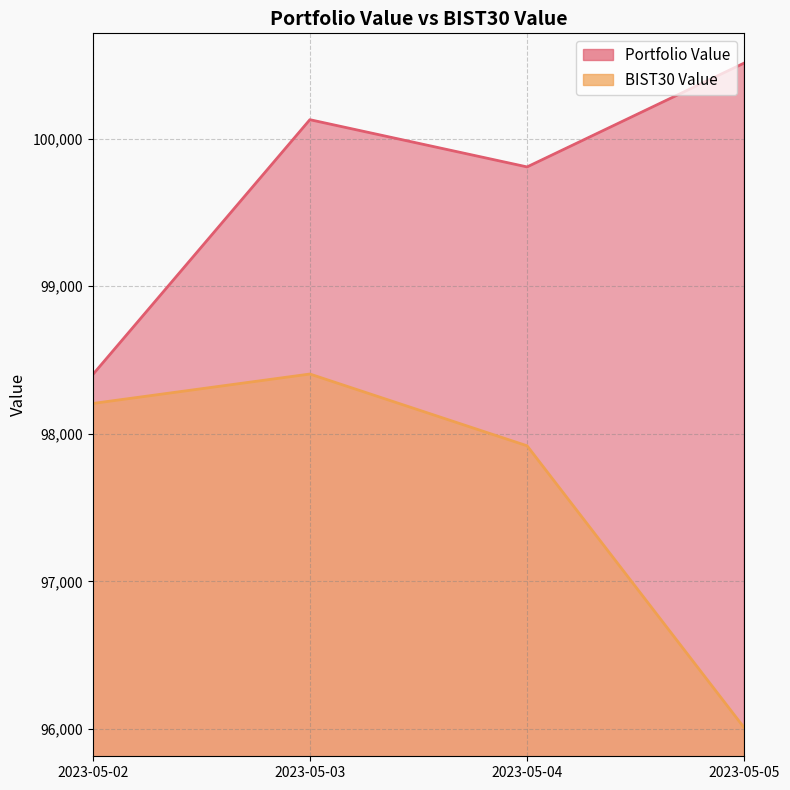

Which series has the largest total across all categories?

Portfolio Value